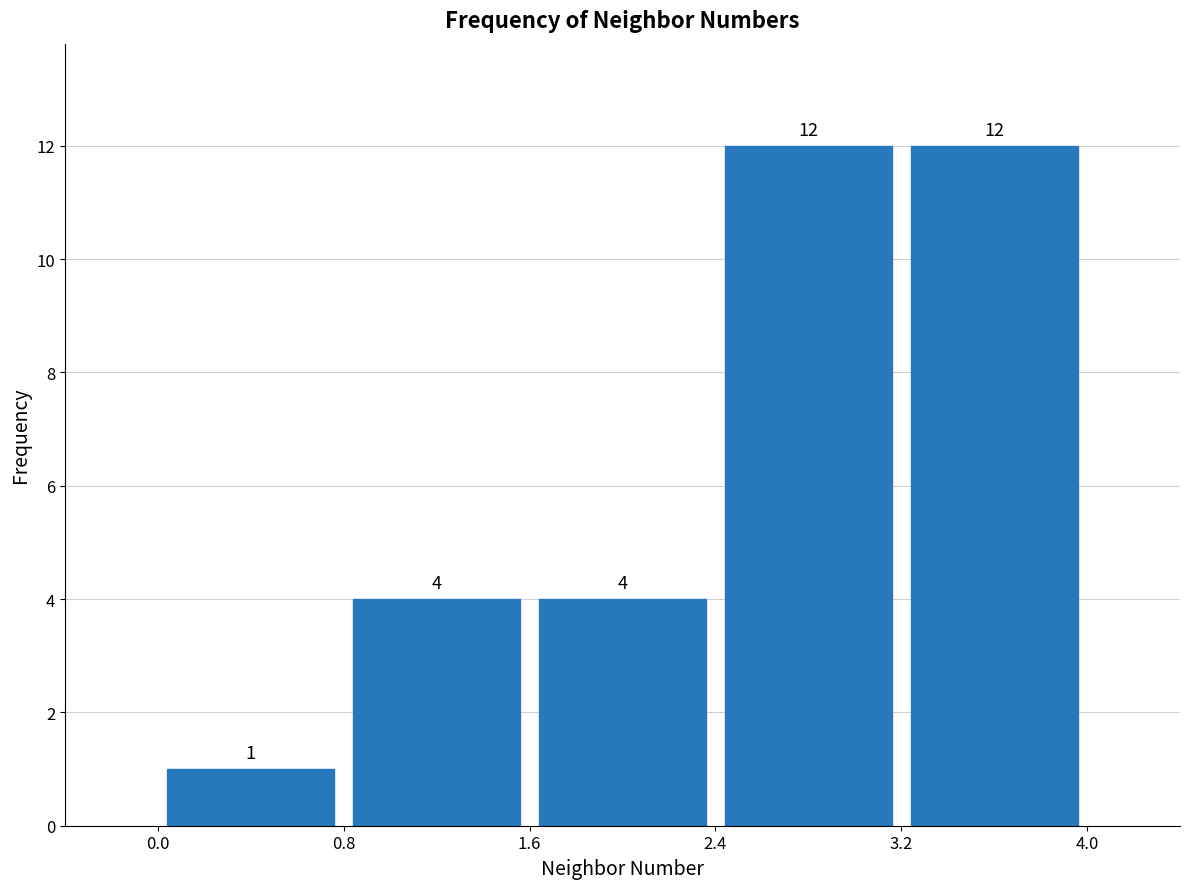

Reading left to right, list every bar in this chart as the range it spans on the x-axis followed by its height.

0.0 to 0.8: 1
0.8 to 1.6: 4
1.6 to 2.4: 4
2.4 to 3.2: 12
3.2 to 4.0: 12